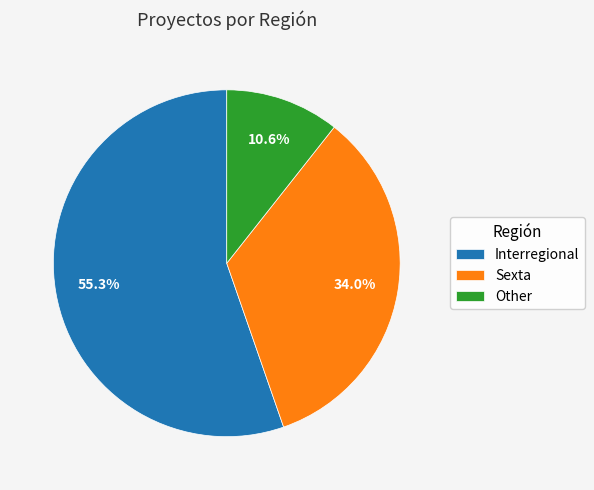

How many segments does this pie chart have?

3